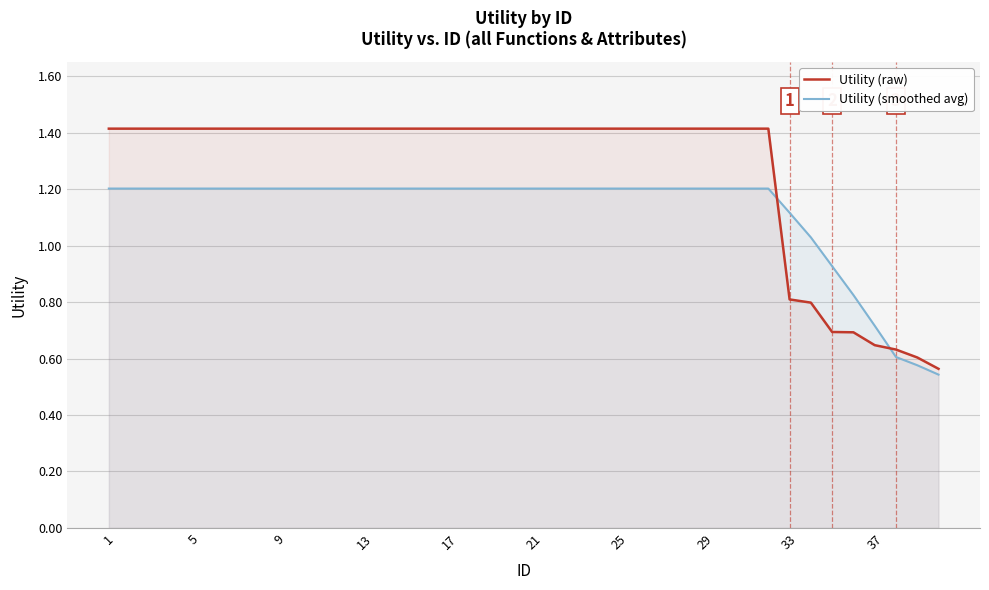

At which label does Utility (smoothed avg) first exceed 1?

1